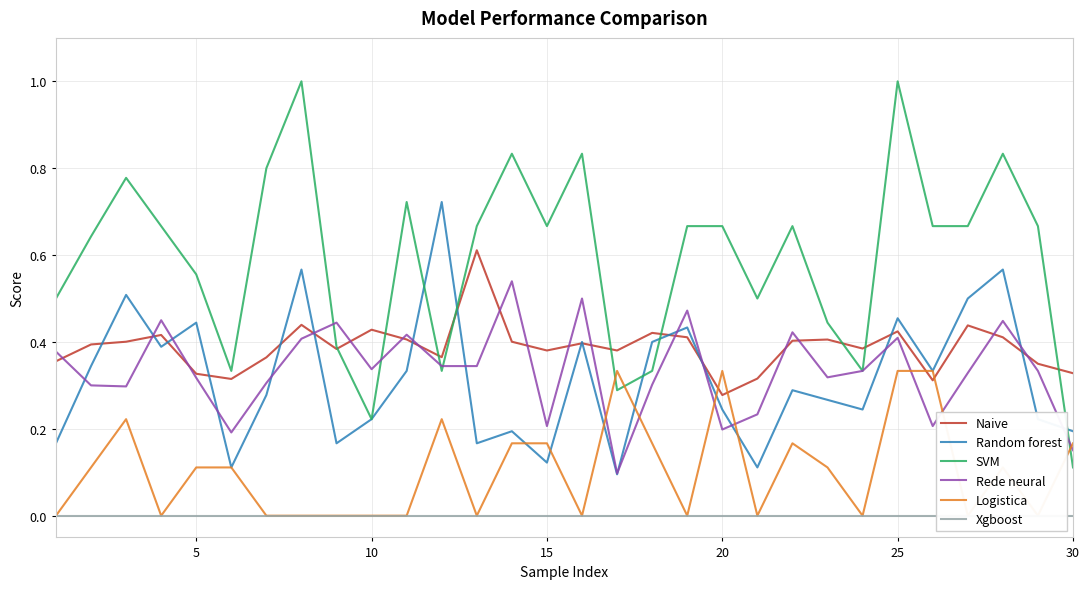

True or false: Xgboost and Rede neural cross at least once.

False